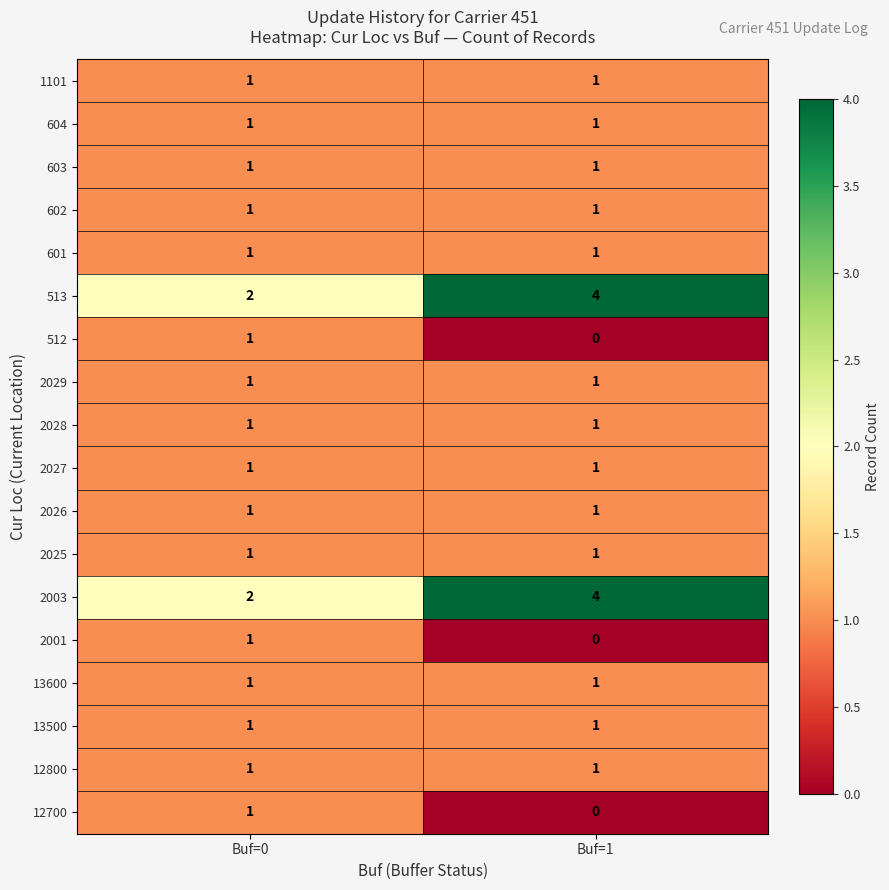

At which category does the chart reach its peak across all series?

Buf=1